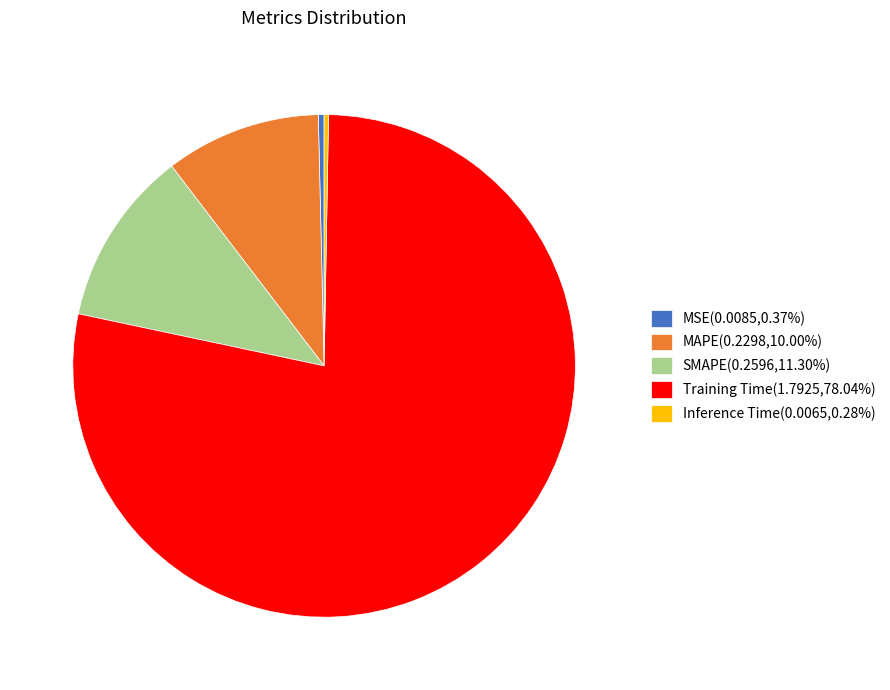

Does any single category account for the majority?

Yes